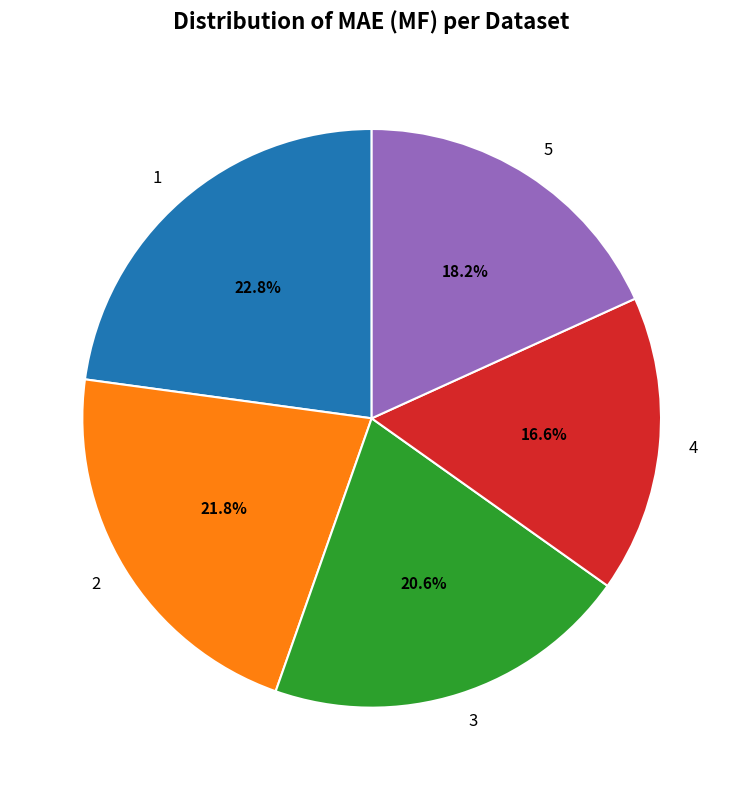

To the nearest percent, what is the difference between the largest and smallest slice percentages?

6%